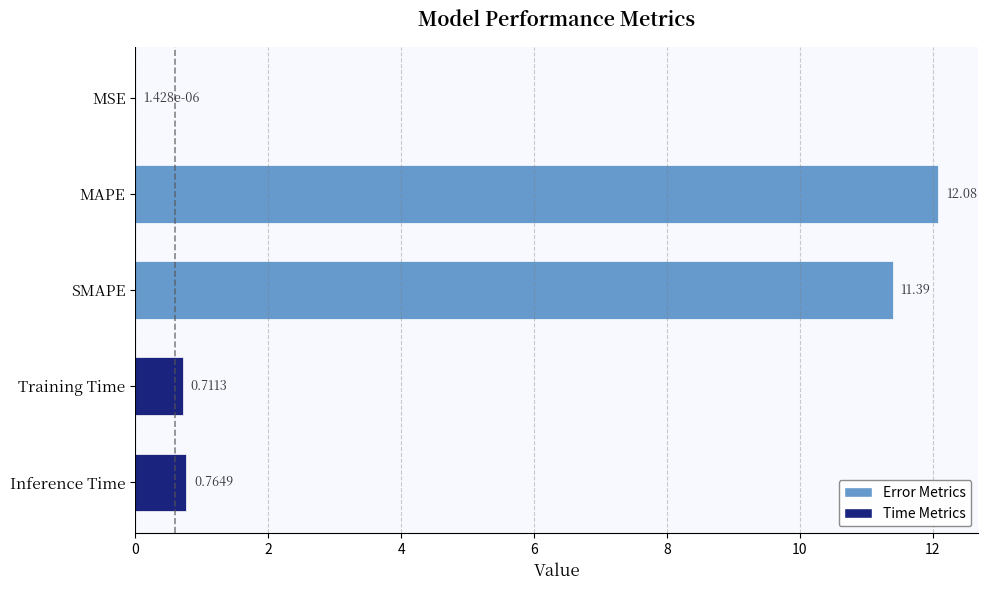

What is the sum of all values?

25.0